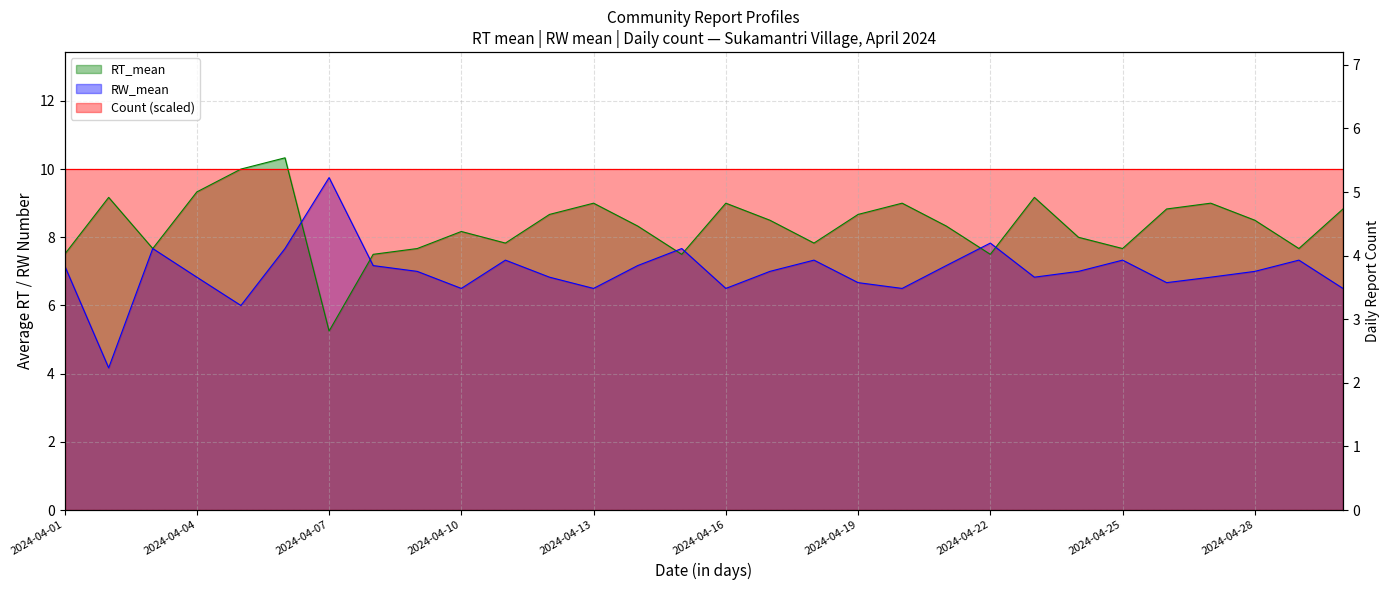

How many categories are shown in the chart?

30